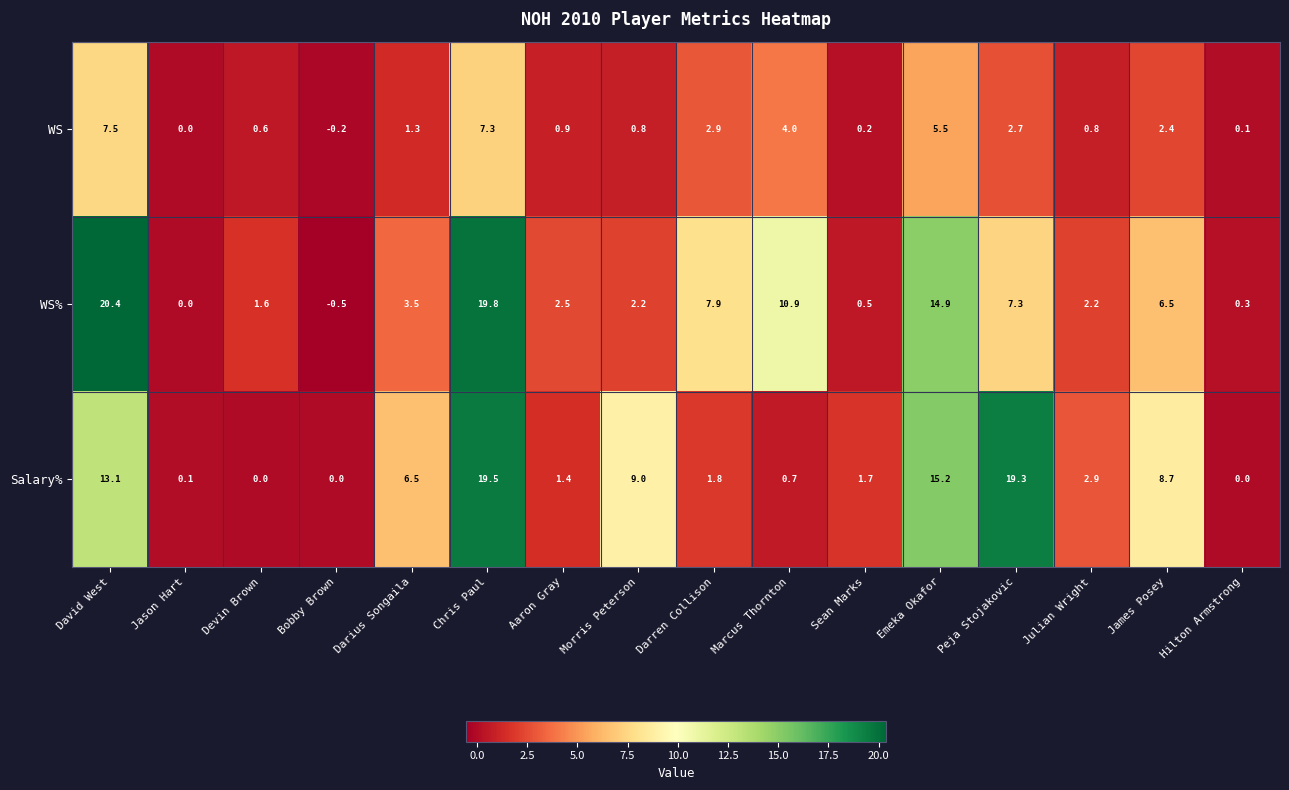

Between Morris Peterson and Julian Wright, which series saw the biggest shift?

Salary%